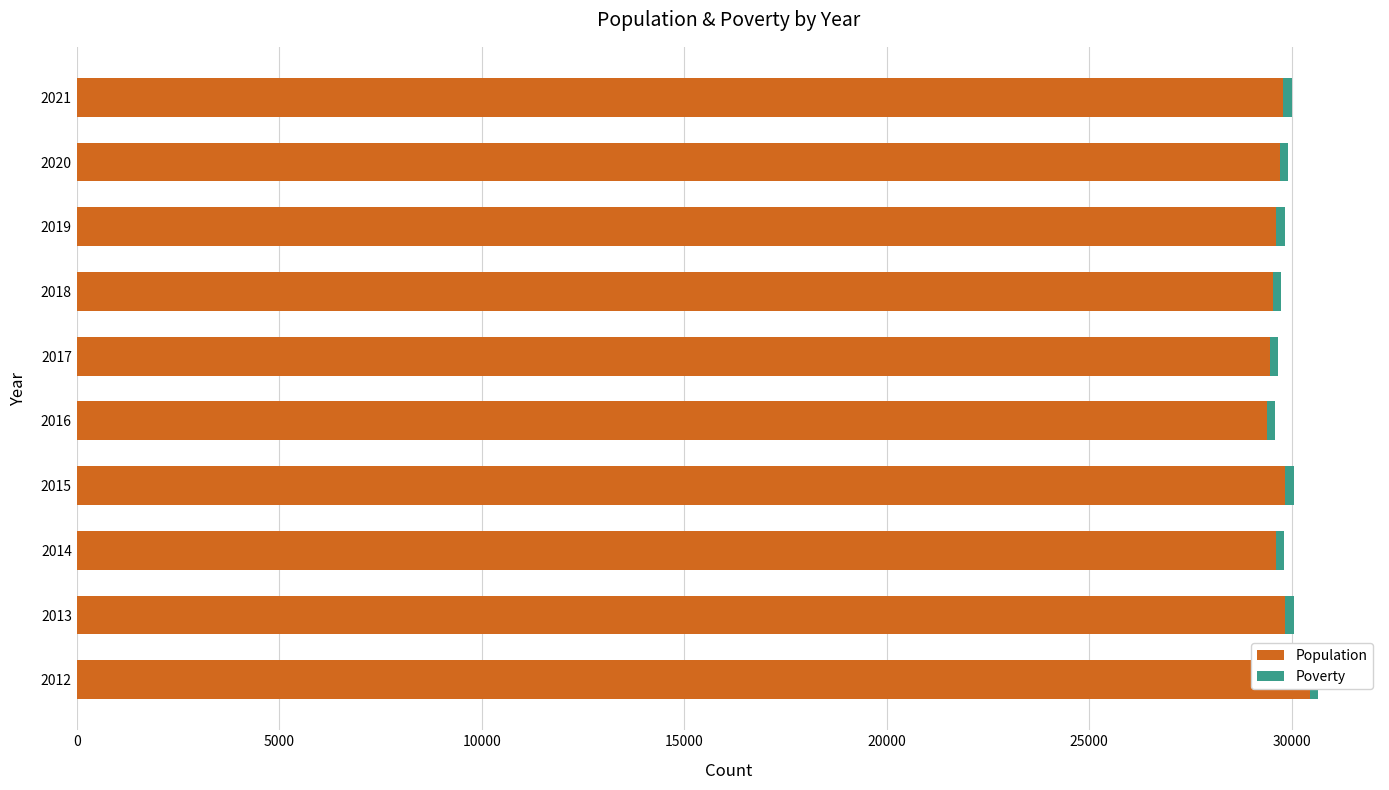

Are the bars horizontal?

Yes